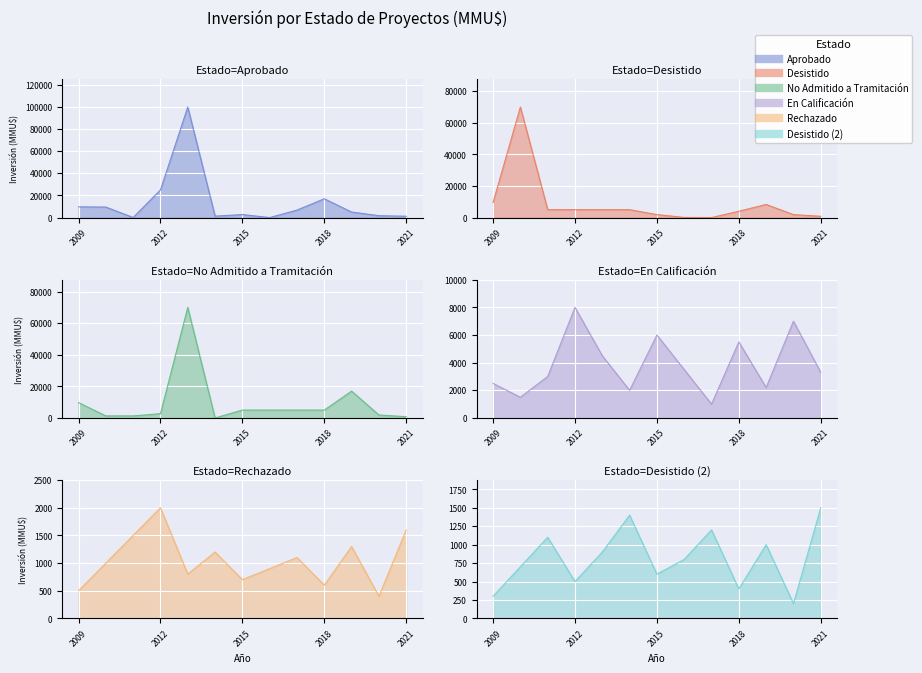

The value of En Calificación at 2013 is 4500. True or false?

True